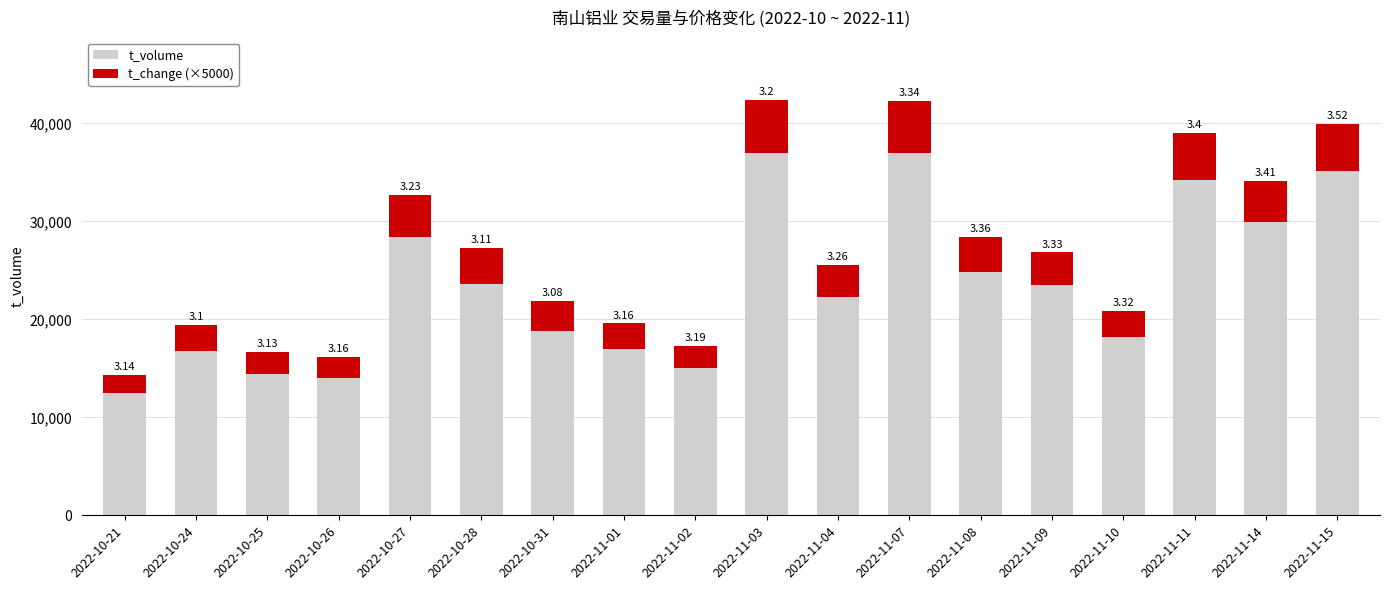

List the series in order of their overall mean, lowest first.

t_change (×5000), t_volume